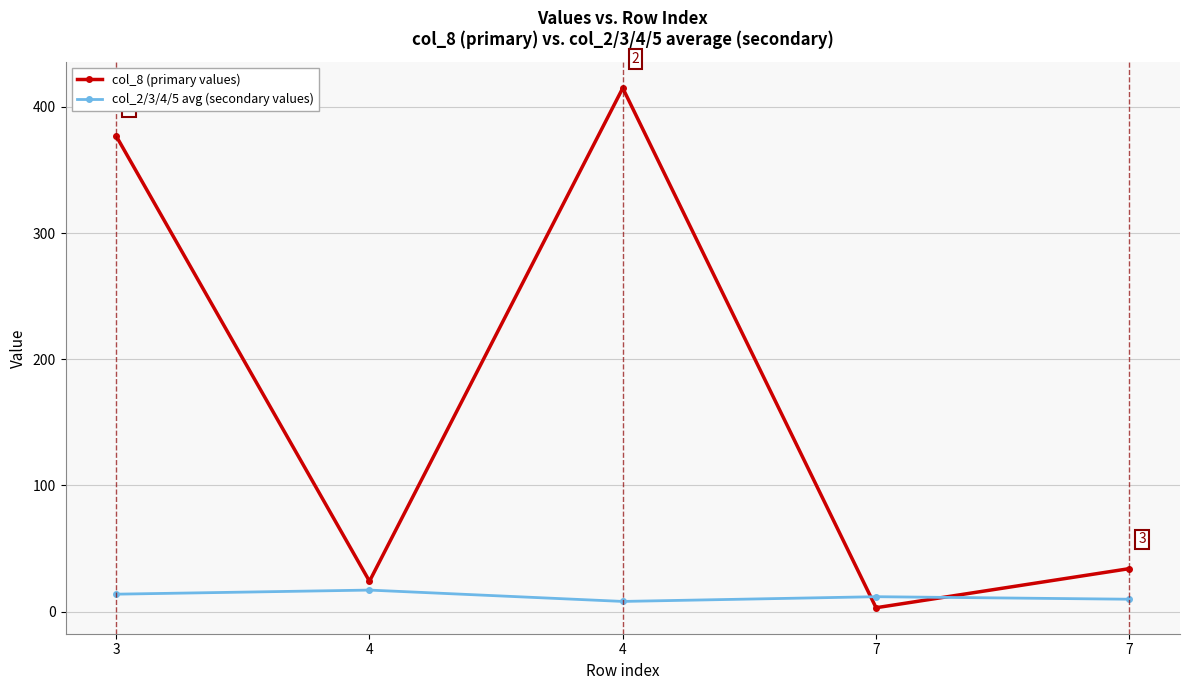

What are all the series names shown in the legend?

col_8 (primary values), col_2/3/4/5 avg (secondary values)